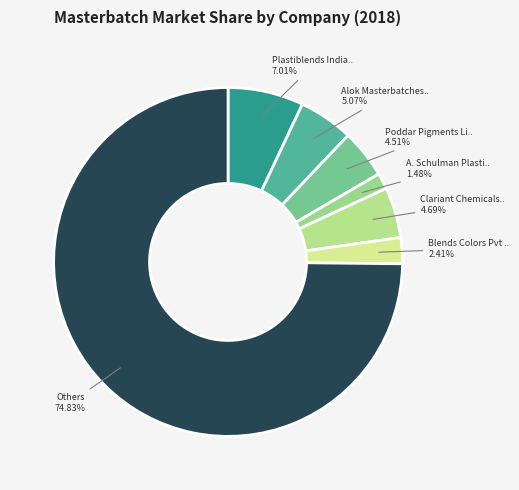

Count the number of slices in the pie.

7